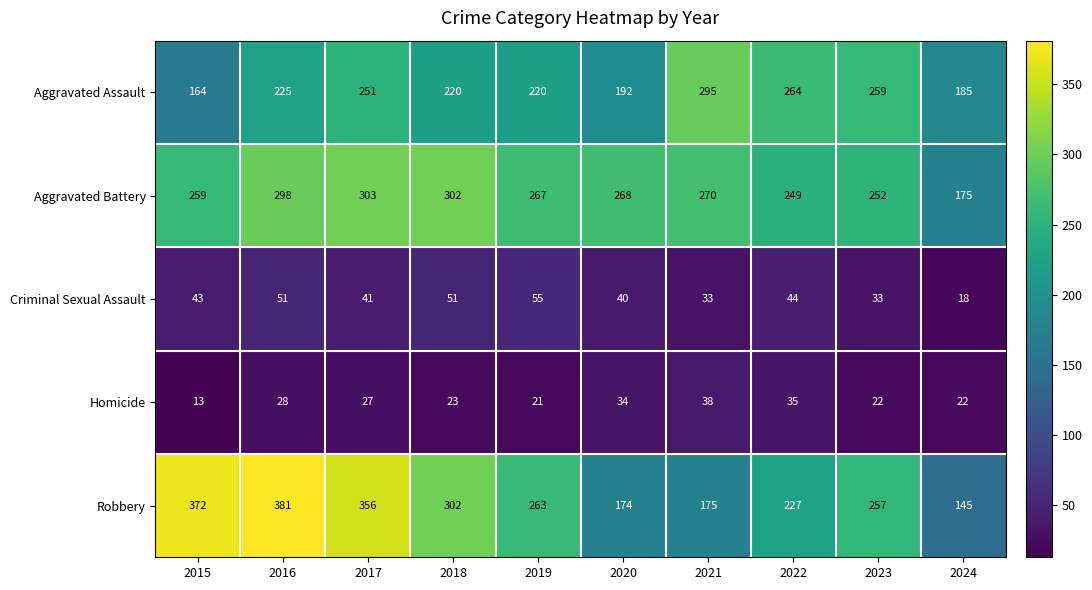

What is the sum of all Robbery values?

2652